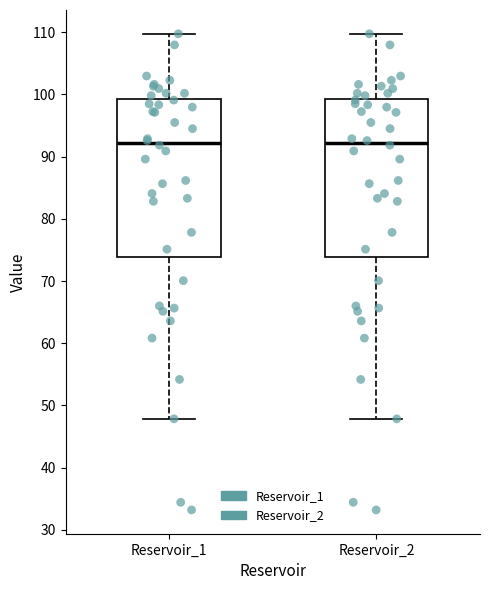

Where does the lower whisker of the box for Reservoir_1 end on the y-axis? The values are not printed on the chart, so give them approximately, as read against the axis.

48